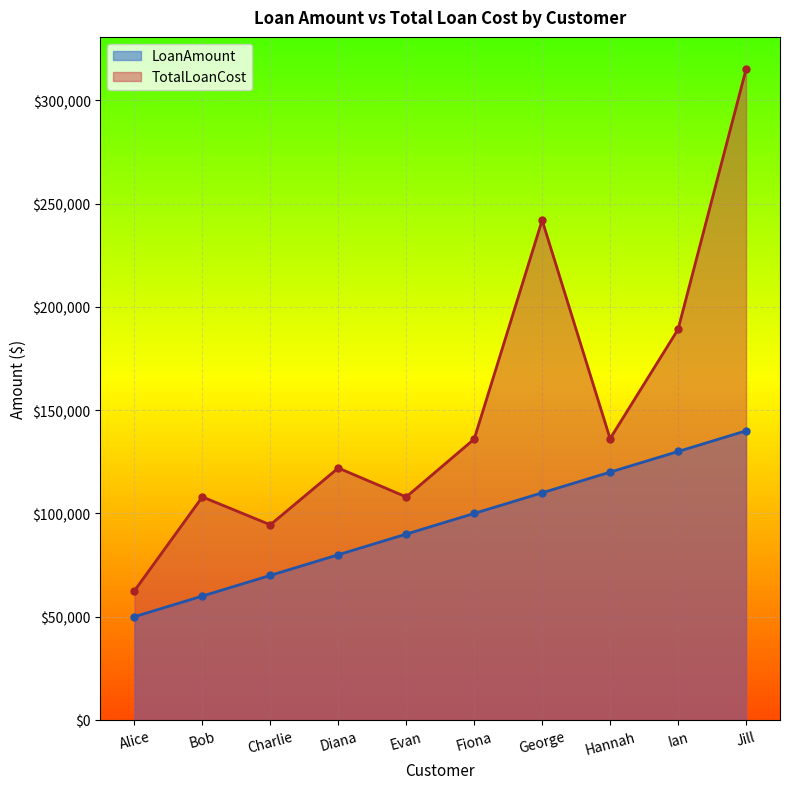

How many lines are shown in the chart?

2